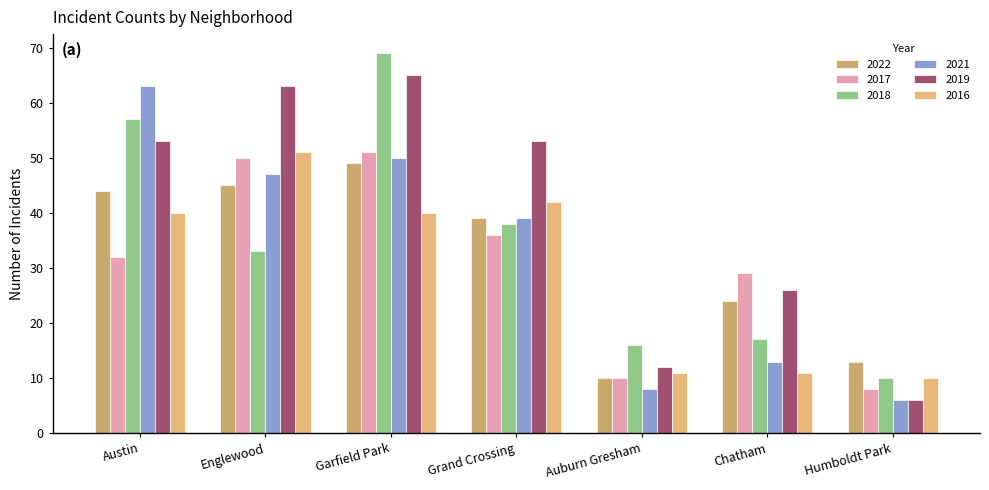

Count the number of categories in the chart.

7